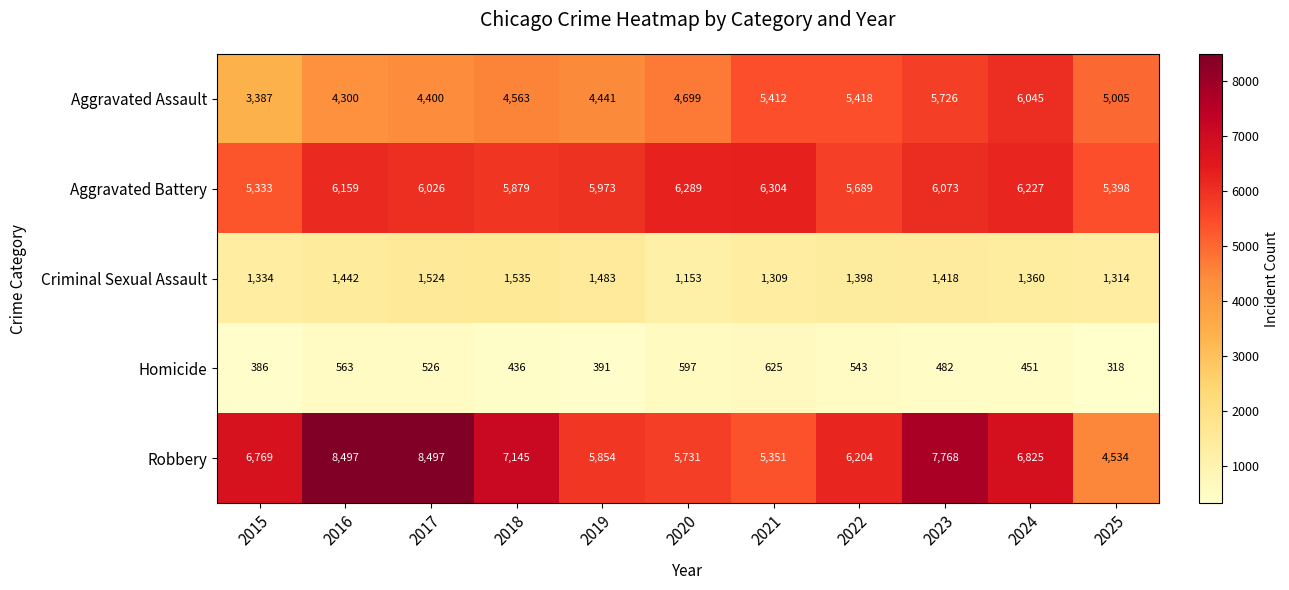

At which category does the chart reach its minimum across all series?

2025